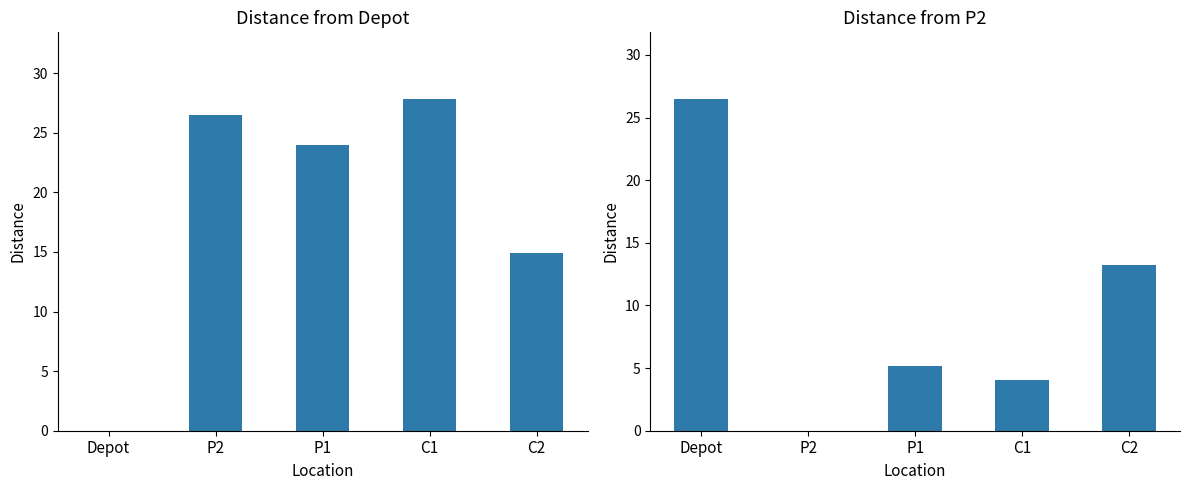

How many data points does each series have?

5